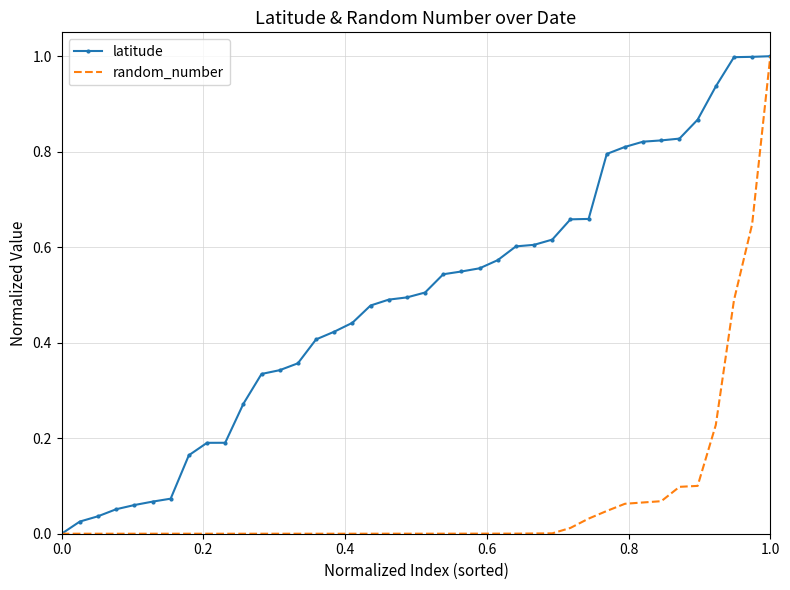

Rank the series by their average value, from lowest to highest.

random_number, latitude